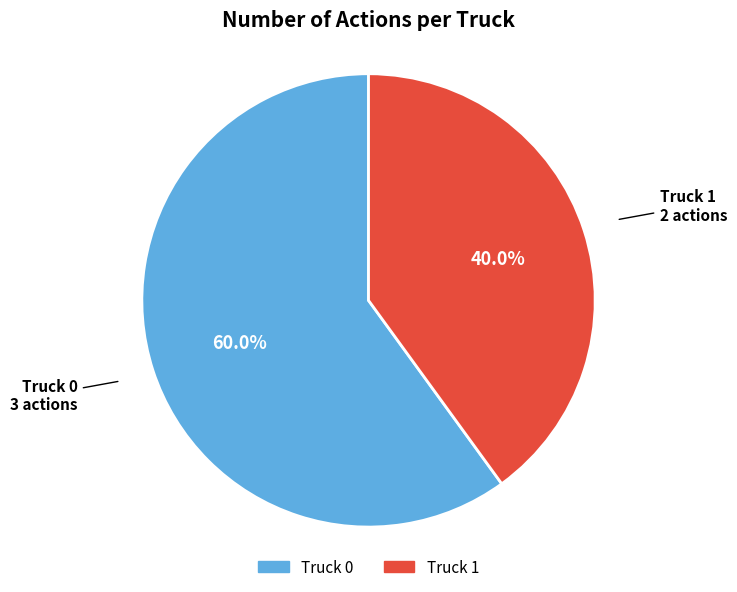

Count the number of slices in the pie.

2